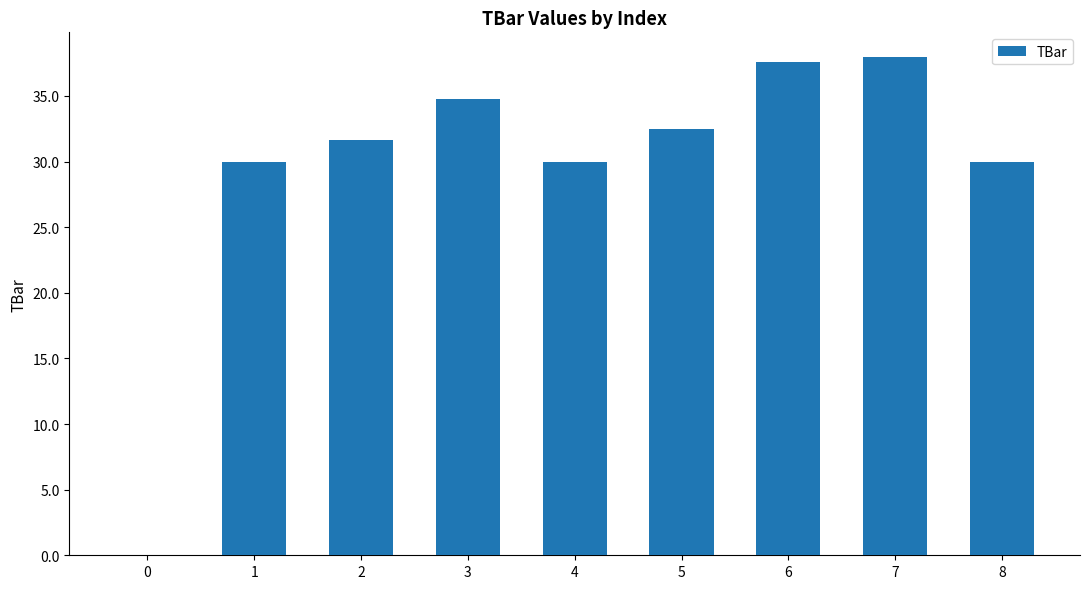

What is the sum of all values?

264.4